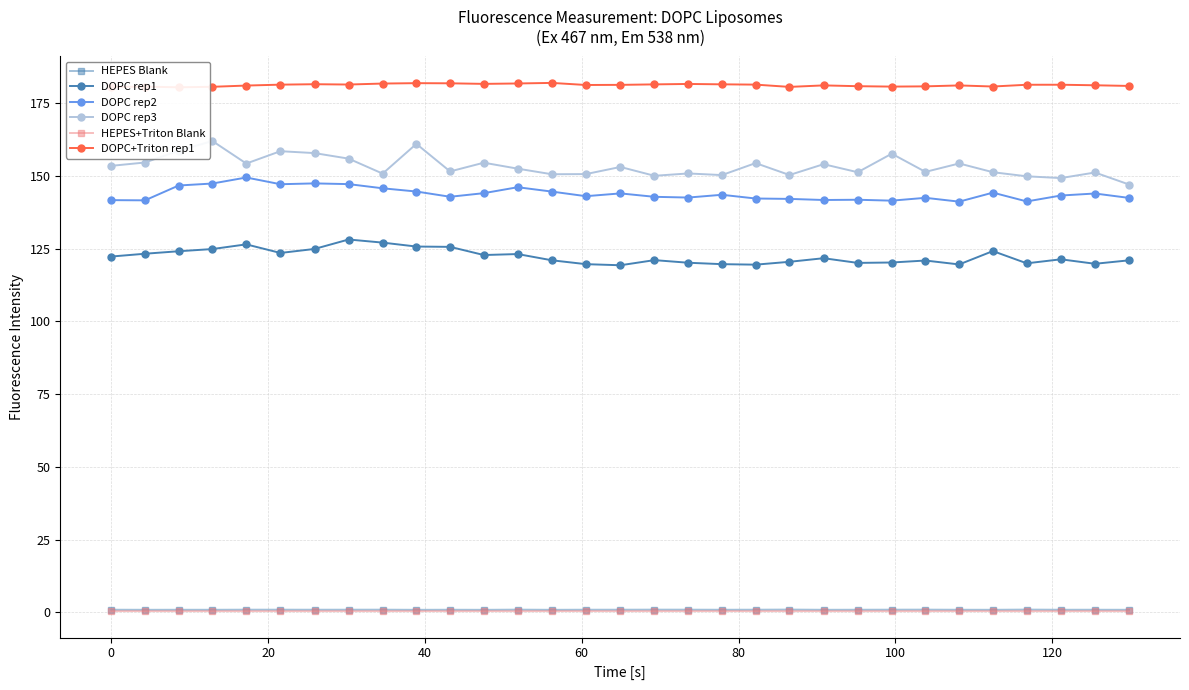

Reading left to right, what are all the values shown in this chart?

HEPES Blank: 0.9	0.8	0.8	0.8	0.9	0.9	0.9	0.9	0.9	0.8	0.8	0.8	0.9	0.8	0.9	0.9	0.9	0.9	0.8	0.9	0.9	0.8	0.8	0.9	0.9	0.8	0.8	0.9	0.8	0.8	0.8
DOPC rep1: 122.3	123.3	124.1	124.9	126.5	123.6	124.9	128.2	127.1	125.8	125.7	122.8	123.2	121.0	119.7	119.3	121.1	120.2	119.7	119.5	120.5	121.7	120.1	120.3	120.9	119.6	124.2	120.0	121.4	119.8	121.0
DOPC rep2: 141.7	141.6	146.8	147.4	149.5	147.2	147.5	147.2	145.8	144.7	142.9	144.1	146.2	144.7	143.1	144.0	142.9	142.6	143.6	142.3	142.1	141.8	141.9	141.5	142.5	141.2	144.3	141.3	143.3	144.0	142.5
DOPC rep3: 153.5	154.7	158.7	162.1	154.3	158.6	157.9	156.0	150.8	161.1	151.6	154.6	152.5	150.6	150.7	153.1	150.1	150.9	150.3	154.5	150.4	154.1	151.3	157.7	151.4	154.3	151.3	149.9	149.3	151.2	147.1
HEPES+Triton Blank: 0.4	0.4	0.4	0.4	0.4	0.4	0.4	0.4	0.4	0.4	0.4	0.4	0.4	0.4	0.4	0.4	0.4	0.4	0.4	0.4	0.4	0.4	0.4	0.4	0.4	0.4	0.4	0.4	0.4	0.4	0.4
DOPC+Triton rep1: 180.6	180.8	180.5	180.7	181.1	181.4	181.6	181.5	181.8	182.0	181.9	181.7	181.8	182.0	181.3	181.4	181.5	181.7	181.5	181.4	180.7	181.2	180.9	180.8	180.8	181.2	180.8	181.4	181.4	181.2	181.0